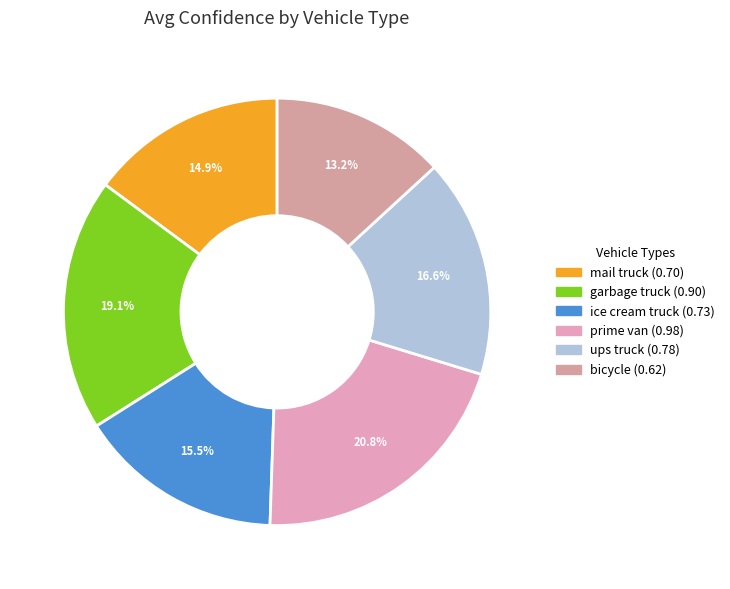

To the nearest percent, what is the difference between the mail truck and ice cream truck slice percentages?

1%